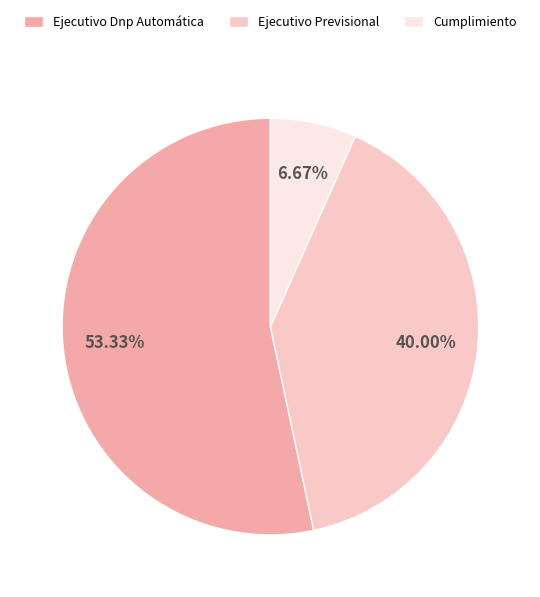

What is the majority slice?

Ejecutivo Dnp Automática